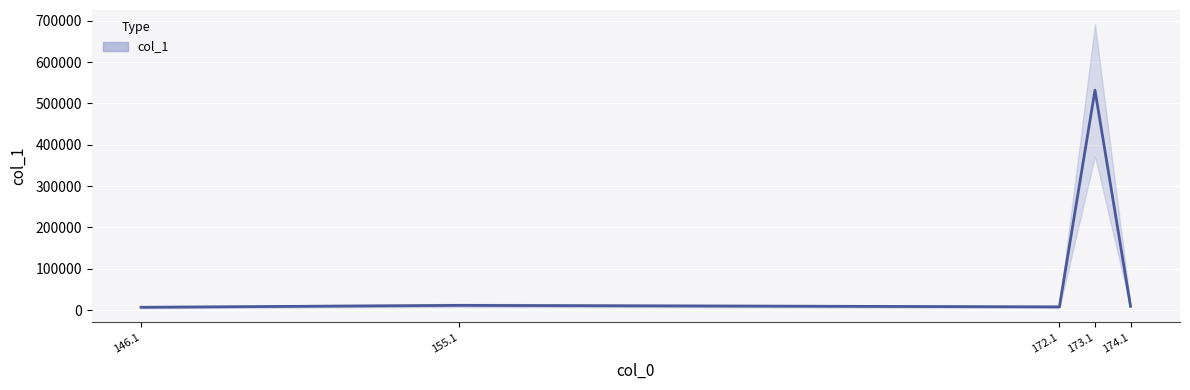

Which category has the lowest value across all series?

146.1